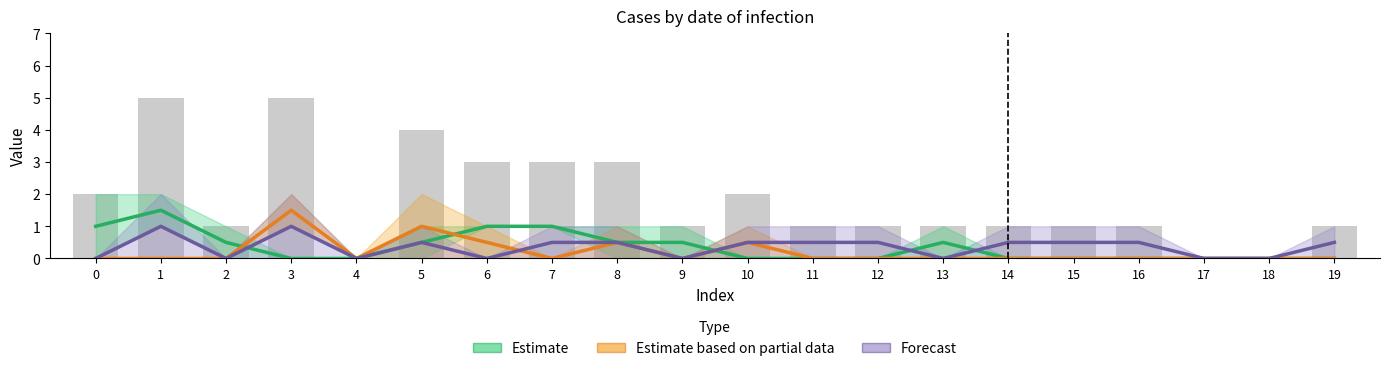

Reading left to right, transcribe all the data shown in this chart.

Estimate: 1.0	1.5	0.5	0.0	0.0	0.5	1.0	1.0	0.5	0.5	0.0	0.0	0.0	0.5	0.0	0.0	0.0	0.0	0.0	0.0
Estimate based on partial data: 0.0	0.0	0.0	1.5	0.0	1.0	0.5	0.0	0.5	0.0	0.5	0.0	0.0	0.0	0.0	0.0	0.0	0.0	0.0	0.0
Forecast: 0.0	1.0	0.0	1.0	0.0	0.5	0.0	0.5	0.5	0.0	0.5	0.5	0.5	0.0	0.5	0.5	0.5	0.0	0.0	0.5